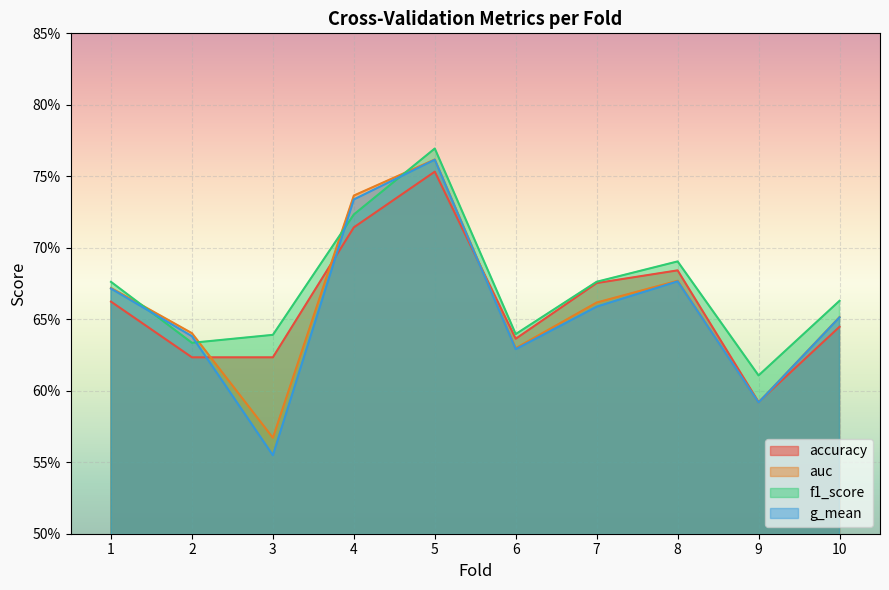

What is the maximum value for g_mean?

0.8